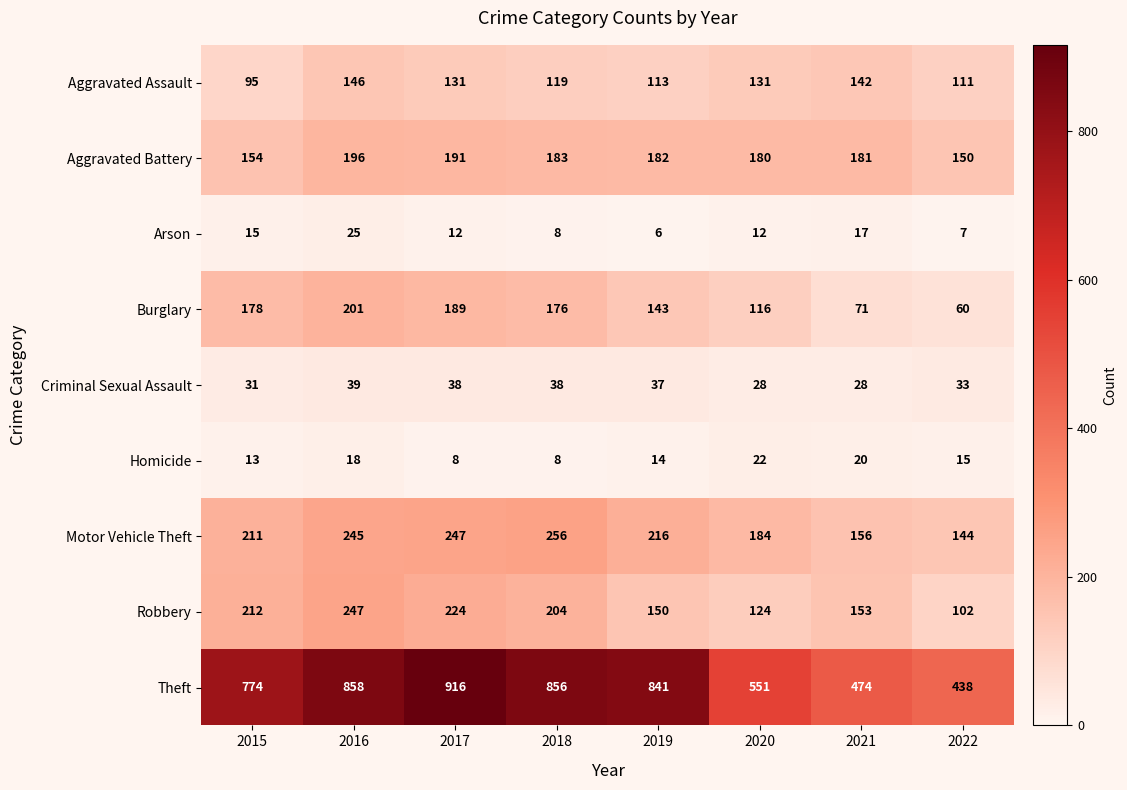

List the series in order of their peak value, lowest first.

Homicide, Arson, Criminal Sexual Assault, Aggravated Assault, Aggravated Battery, Burglary, Robbery, Motor Vehicle Theft, Theft